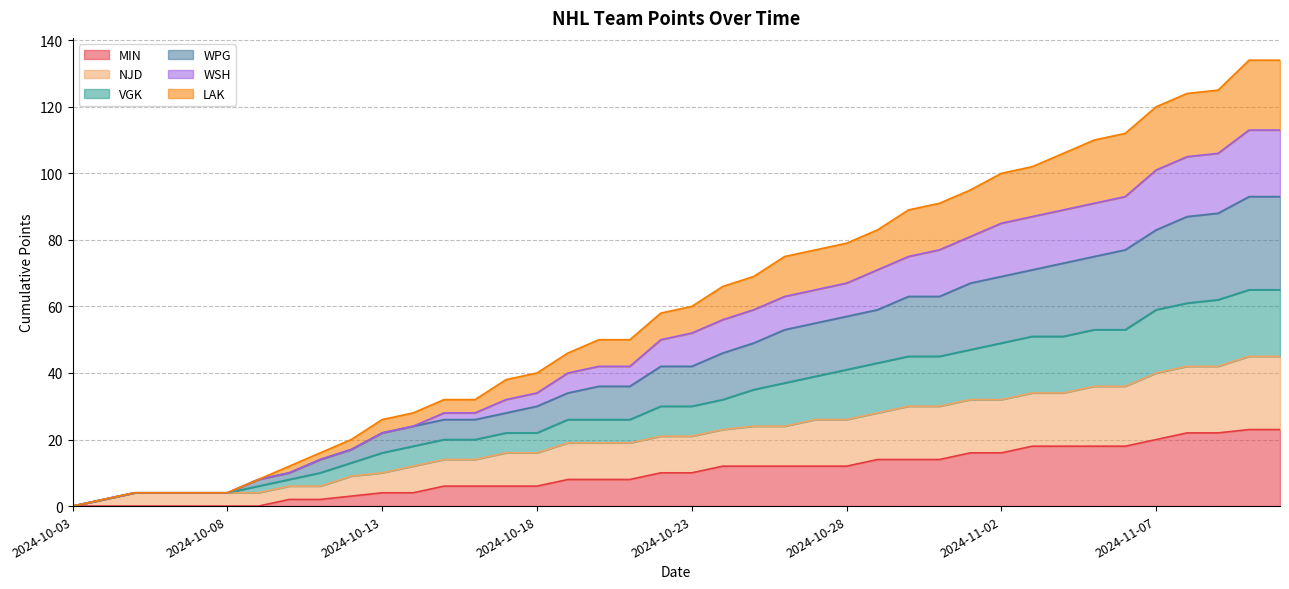

What is the maximum value for MIN?

23